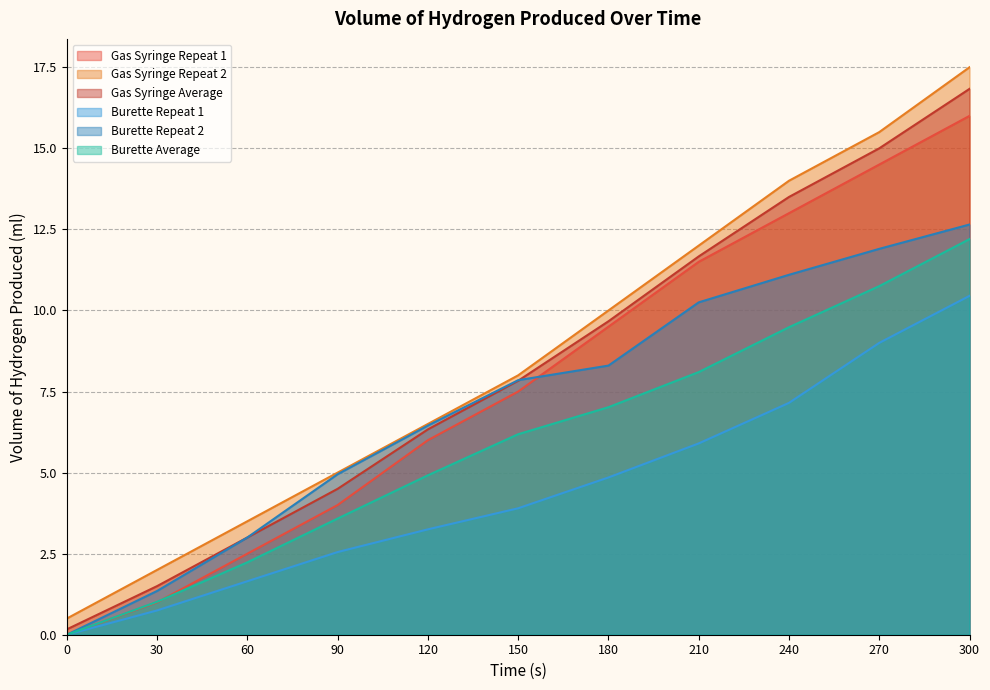

Reading right to left, transcribe all the data shown in this chart.

Gas Syringe Repeat 1: 16.0	14.5	13.0	11.5	9.5	7.5	6.0	4.0	2.5	1.0	0.0
Gas Syringe Repeat 2: 17.5	15.5	14.0	12.0	10.0	8.0	6.5	5.0	3.5	2.0	0.5
Gas Syringe Average: 16.8	15.0	13.5	11.7	9.7	7.8	6.3	4.5	3.0	1.5	0.2
Burette Repeat 1: 10.4	9.0	7.2	5.9	4.8	3.9	3.2	2.5	1.6	0.8	0.0
Burette Repeat 2: 12.7	11.9	11.1	10.2	8.3	7.8	6.5	5.0	3.0	1.4	0.0
Burette Average: 12.2	10.8	9.5	8.1	7.0	6.2	4.9	3.6	2.2	1.0	0.0